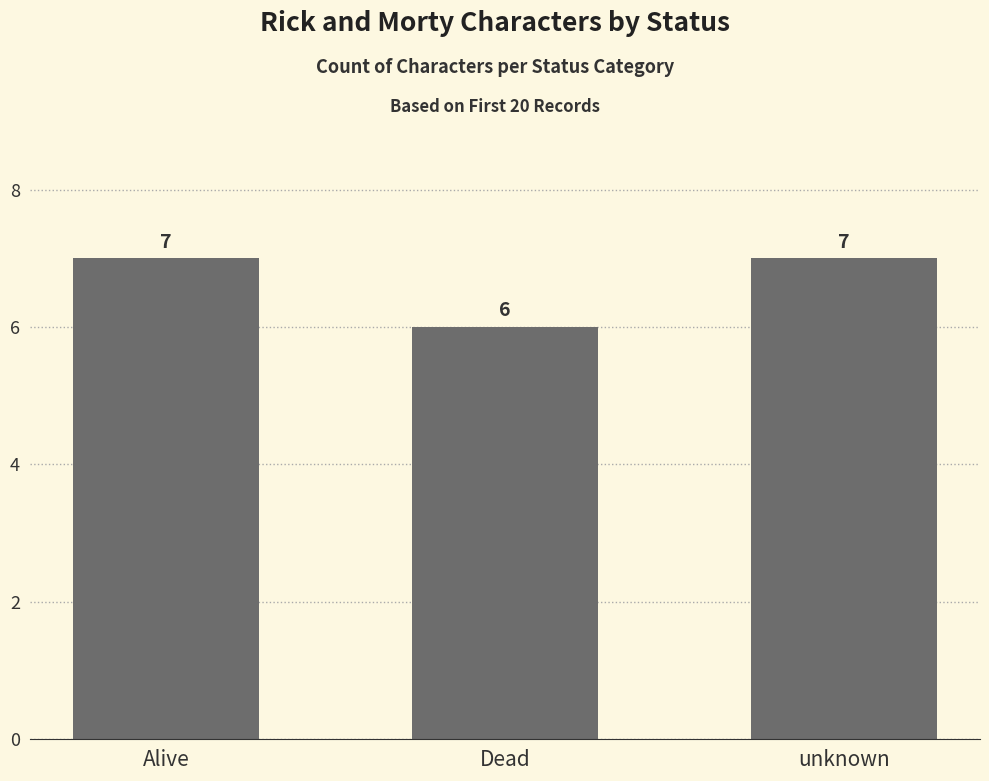

The chart shows a value of 12 at unknown. True or false?

False